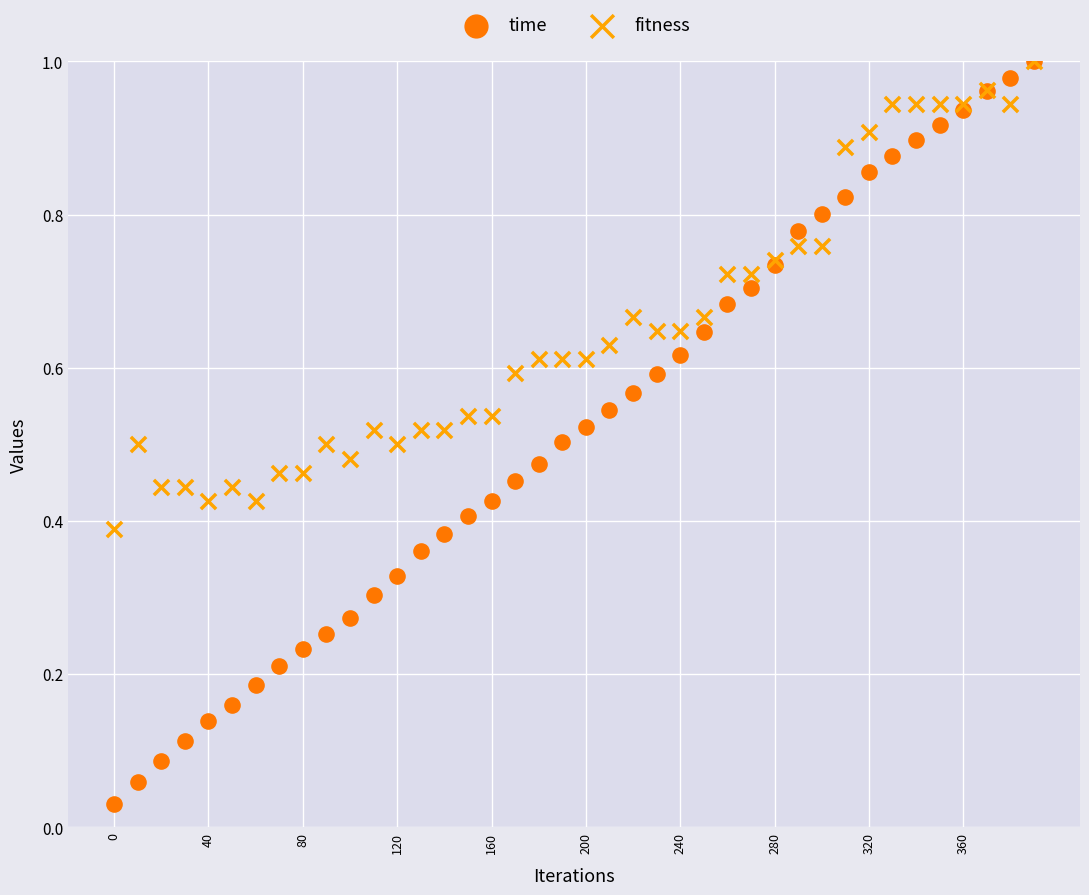

Which series has the widest spread of Y values?

time